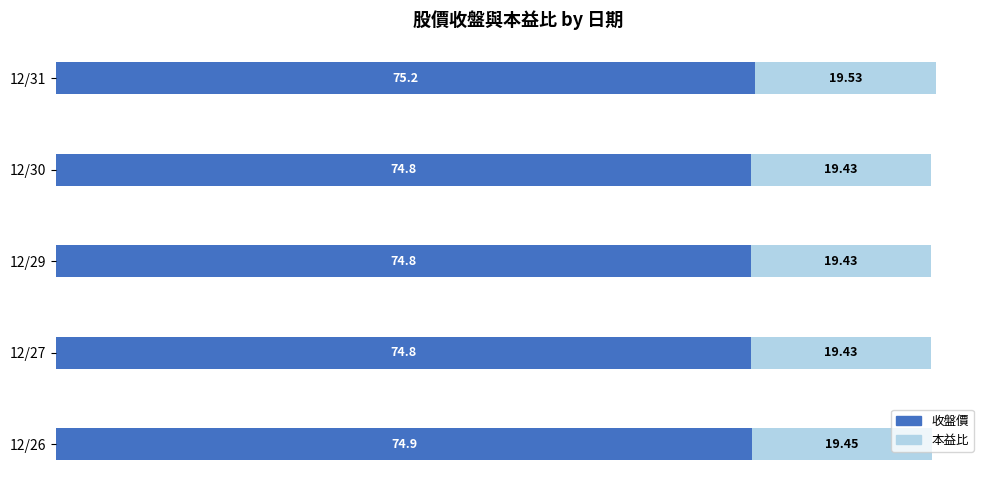

What is the average value of the 收盤價 series?

74.9